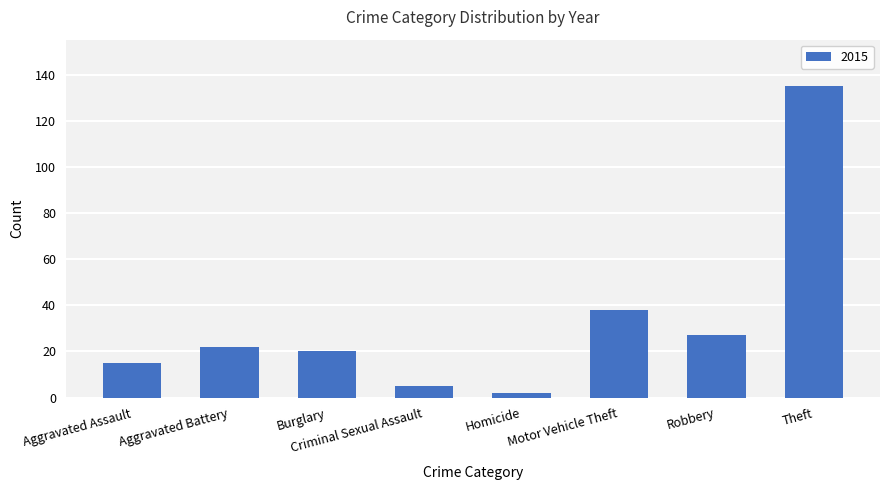

How many distinct data groups are displayed?

1